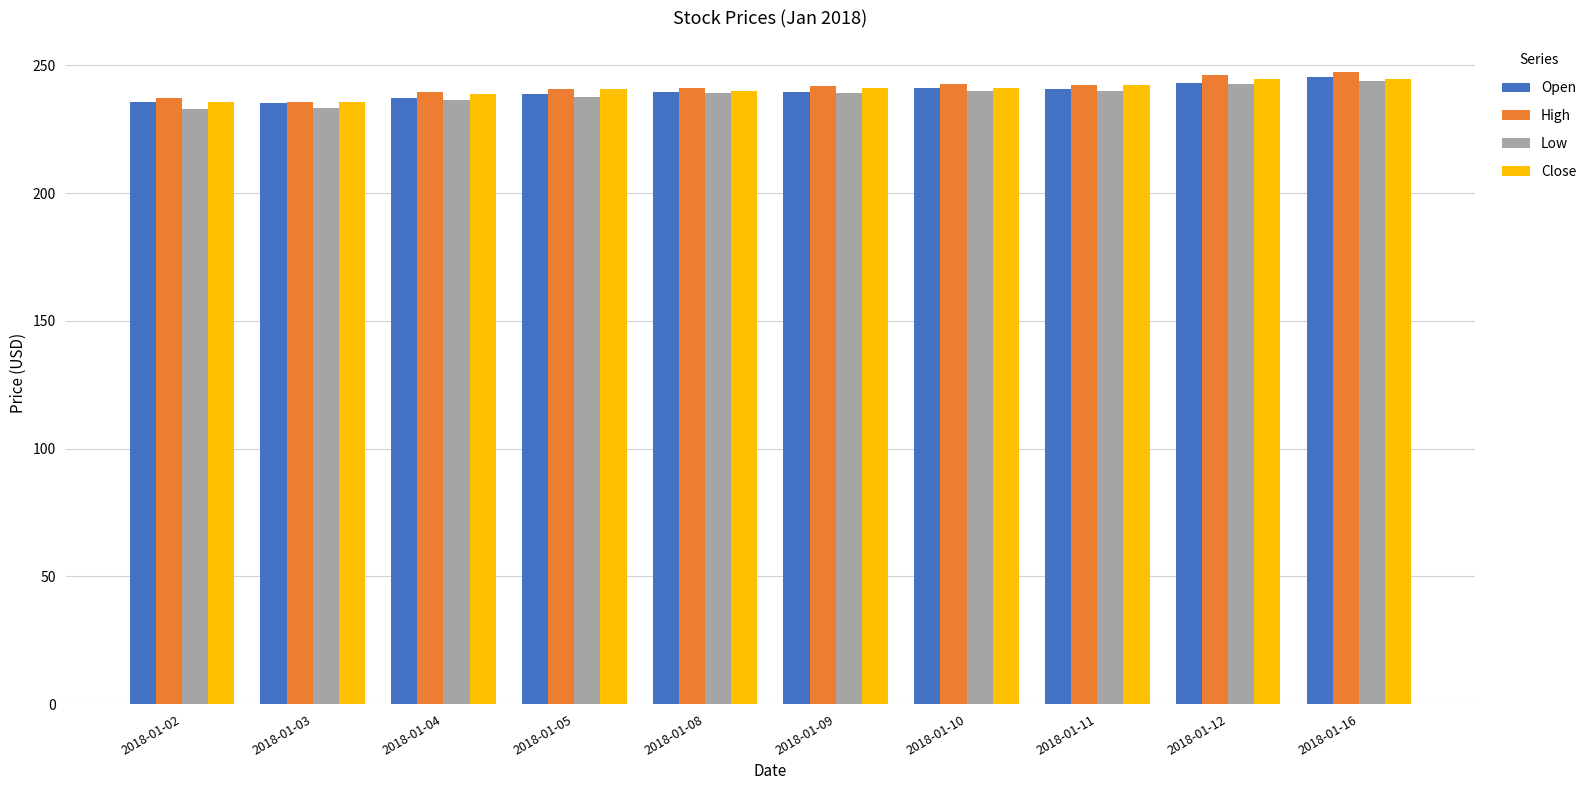

What is the total value across all series at 2018-01-05?

957.9